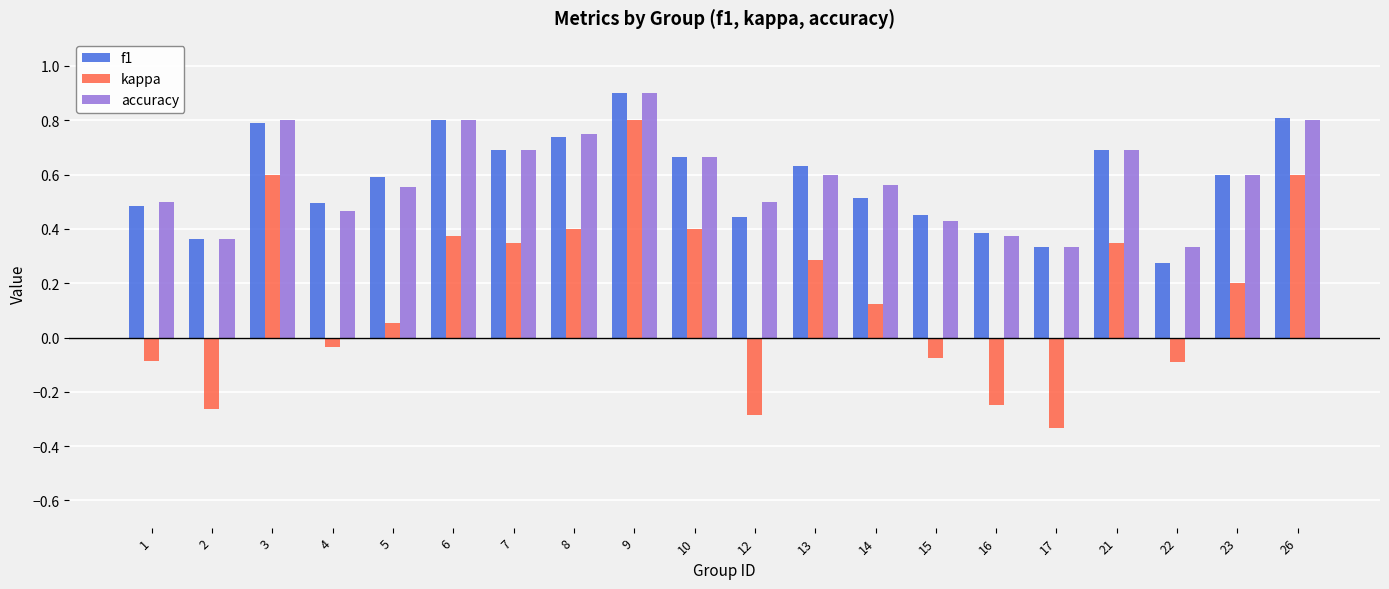

Which label corresponds to the smallest value in the chart?

17